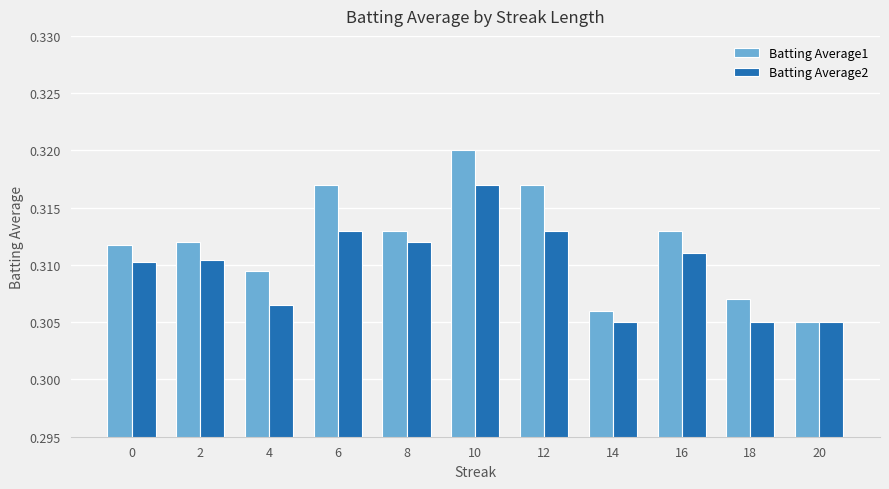

Which series changed the most between 2 and 8?

Batting Average2